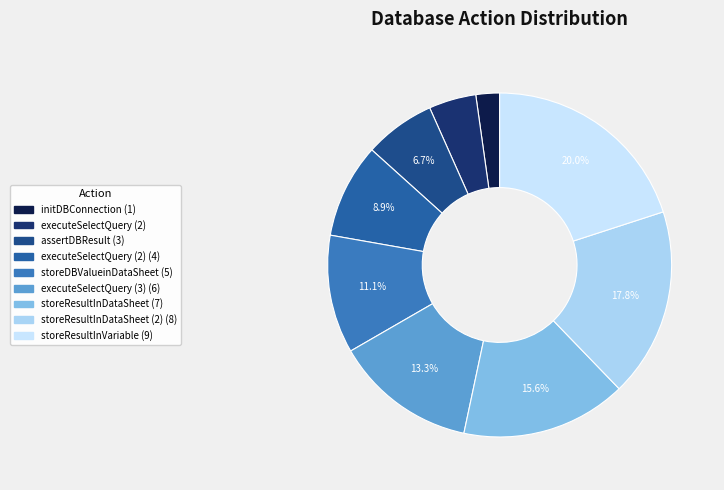

To the nearest percent, what is the difference between the largest and smallest slice percentages?

18%